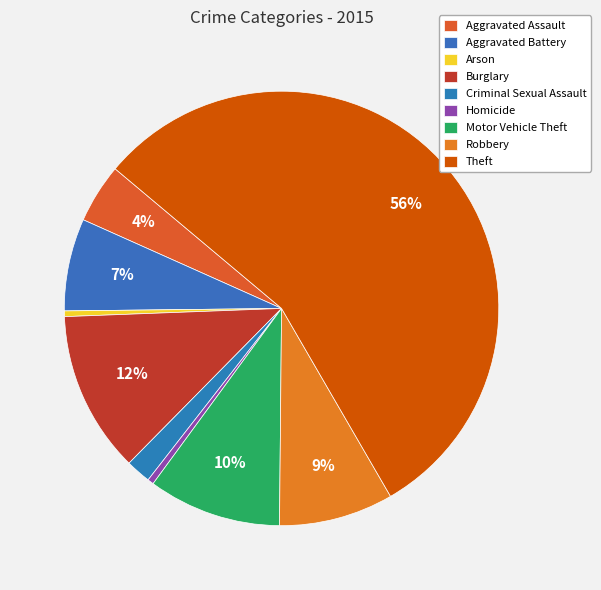

What is the change in value from Burglary to Homicide?

-5531